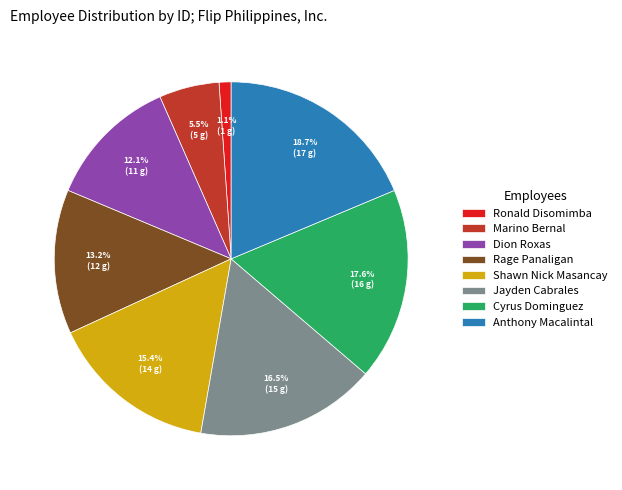

Does Anthony Macalintal represent more than half of the total?

No